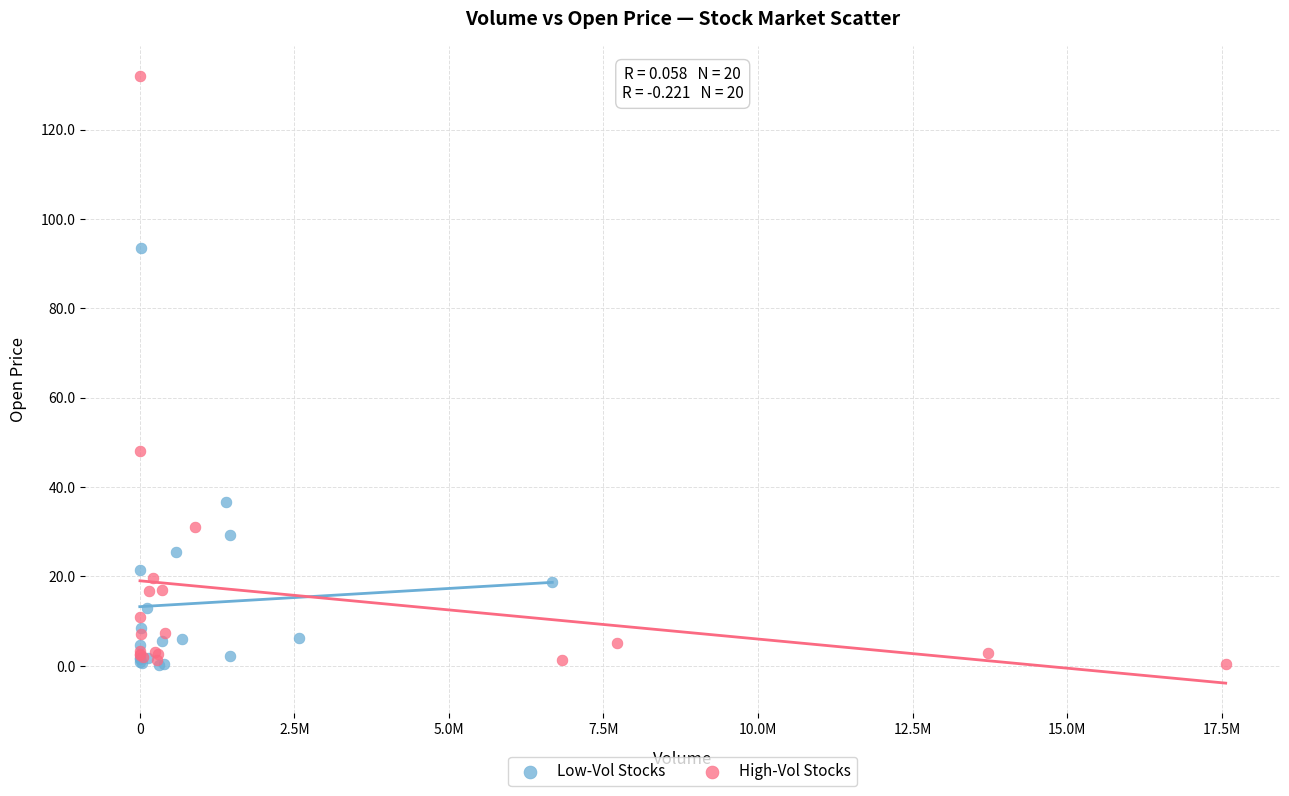

Which series reaches the maximum Y coordinate?

High-Vol Stocks